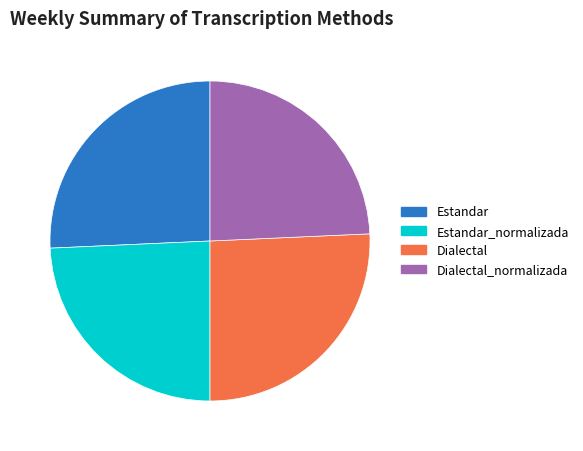

Approximately how many times larger is the value at Dialectal compared to Dialectal_normalizada?

1.1